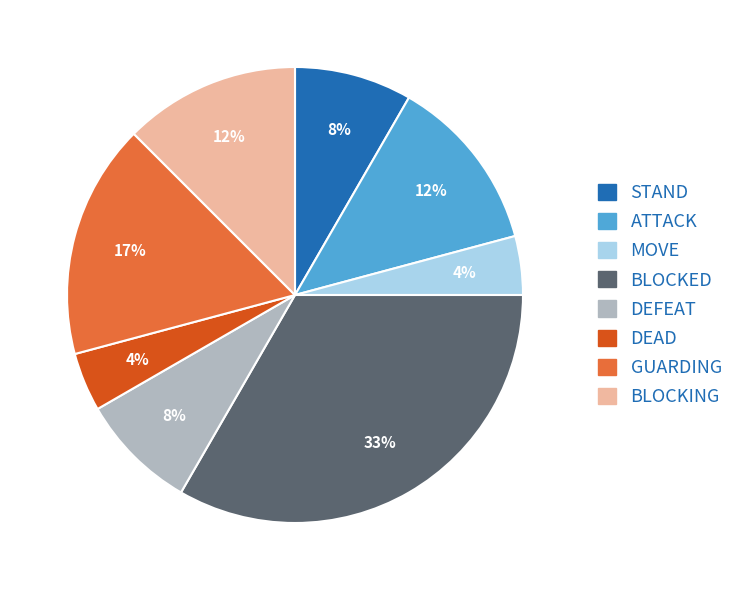

Is ATTACK the majority of the pie?

No